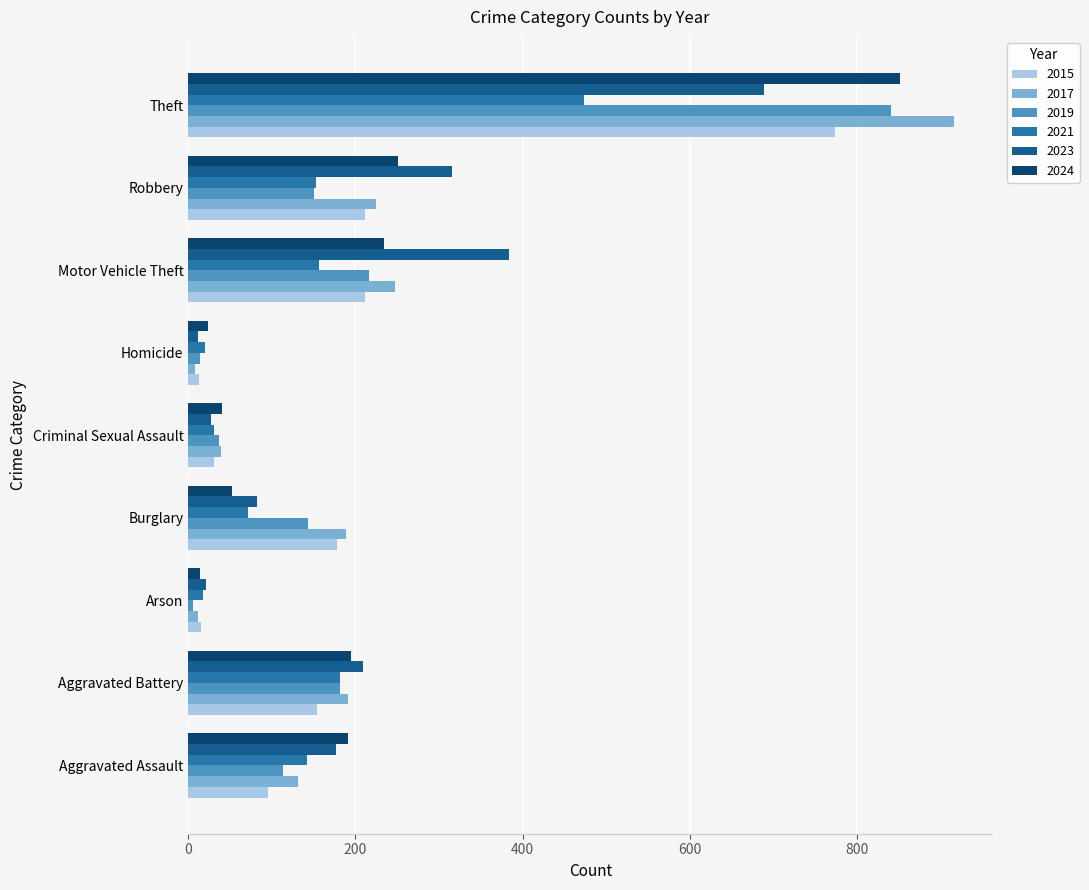

At which category does the chart reach its peak across all series?

Theft